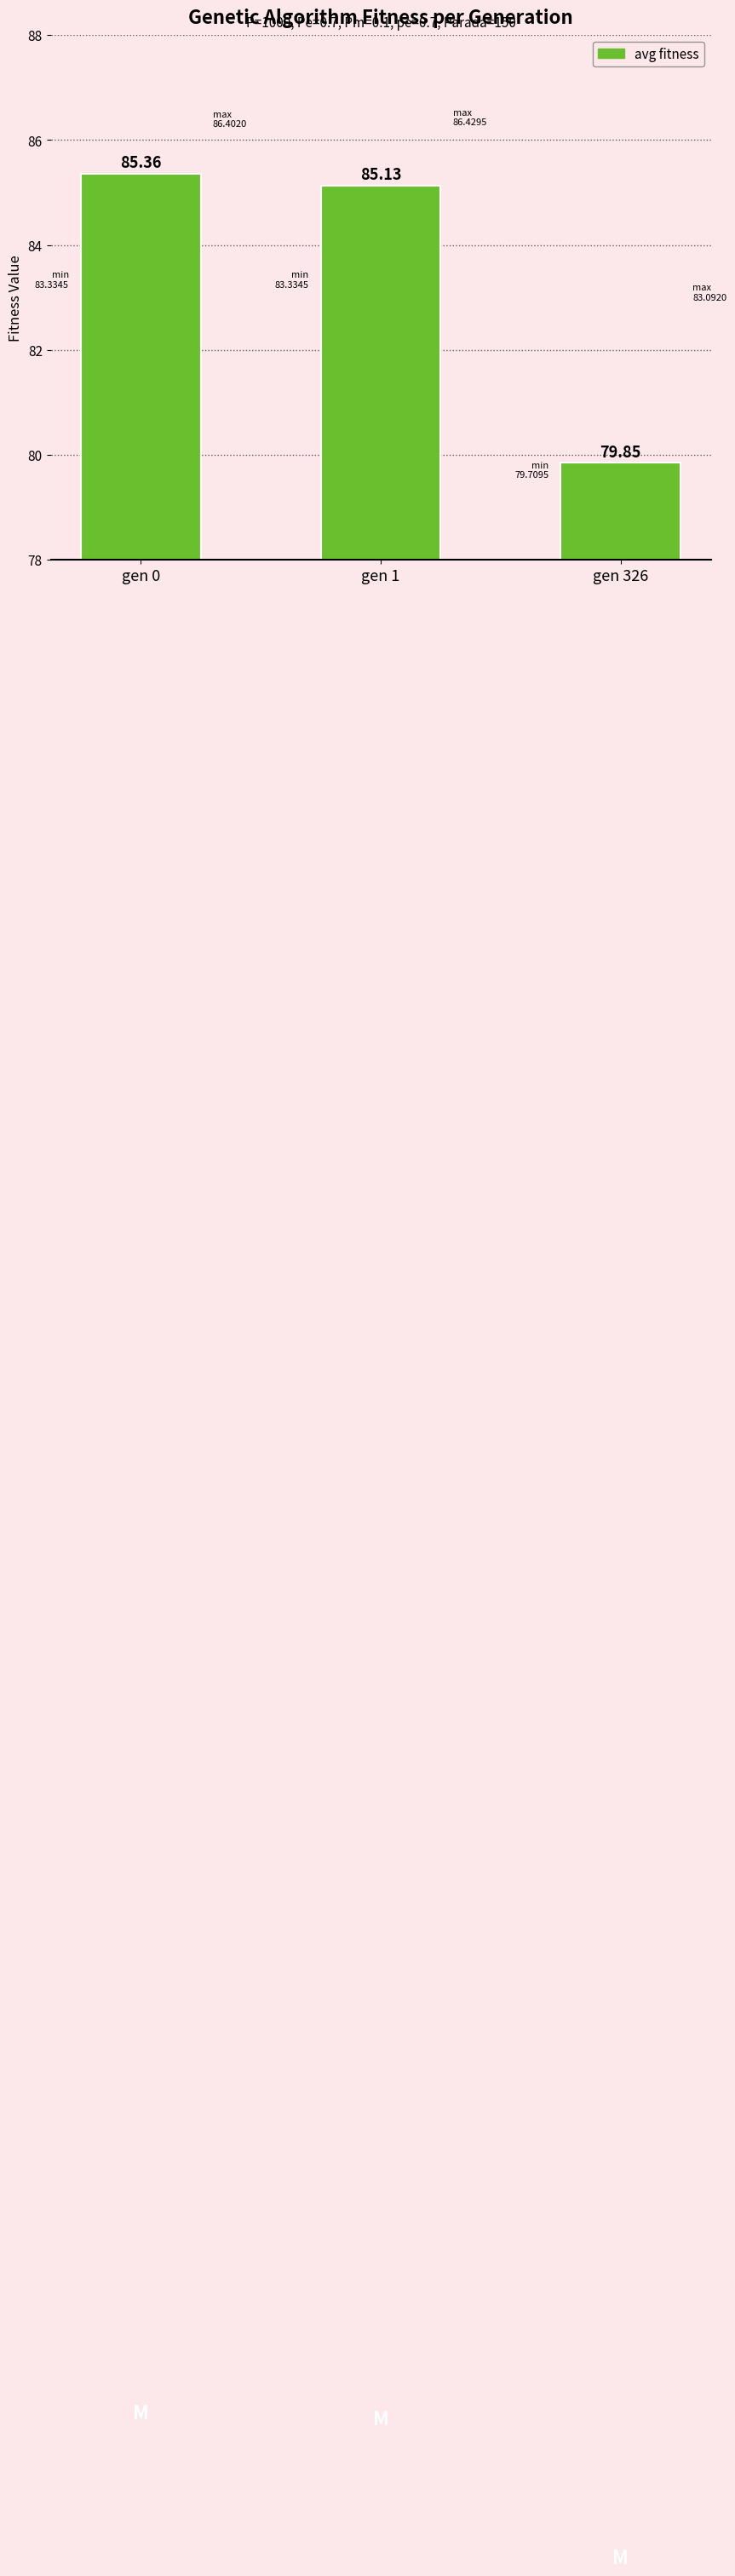

Is it true that the value at gen 326 is 34.2?

False